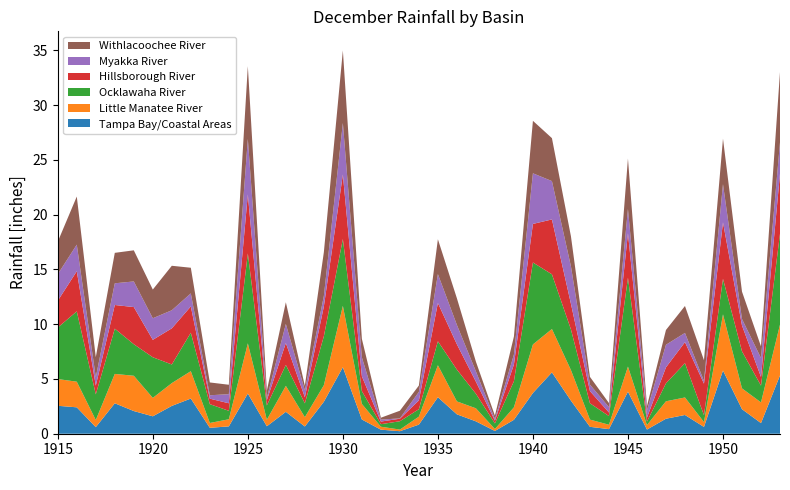

Reading right to left, list all the values displayed in this chart.

Tampa Bay/Coastal Areas: 5.3	1.0	2.2	5.8	0.6	1.7	1.4	0.4	3.8	0.4	0.6	3.0	5.6	3.7	1.3	0.2	1.1	1.8	3.3	0.8	0.2	0.4	1.3	6.1	2.9	0.7	2.0	0.7	3.7	0.7	0.5	3.2	2.5	1.6	2.1	2.8	0.6	2.4	2.5
Little Manatee River: 4.6	1.9	1.9	5.1	0.4	1.6	1.6	0.4	2.3	0.4	0.7	2.8	4.0	4.4	1.1	0.2	1.2	1.2	2.9	0.7	0.1	0.3	1.4	5.6	1.5	0.8	2.4	0.6	4.6	0.7	0.4	2.5	2.1	1.7	3.2	2.7	0.7	2.3	2.4
Ocklawaha River: 8.3	1.5	3.4	3.2	0.6	3.1	1.6	0.3	8.1	0.8	1.5	3.7	5.0	7.5	2.4	0.5	1.3	2.9	2.2	0.7	0.8	0.2	1.2	6.1	4.5	1.3	1.9	1.3	8.2	0.8	1.7	3.5	1.7	3.7	2.9	4.1	2.3	6.4	4.7
Hillsborough River: 5.5	0.8	2.4	5.2	2.9	1.9	1.5	0.4	4.1	0.3	1.1	2.3	5.0	3.5	1.5	0.2	1.1	2.3	3.5	0.8	0.2	0.2	1.4	5.9	2.7	0.6	2.0	0.5	5.4	0.7	0.5	2.4	3.3	1.6	3.4	2.2	0.8	3.7	2.5
Myakka River: 2.9	1.7	0.6	3.5	0.2	0.8	2.1	0.7	2.2	0.5	0.6	3.4	3.5	4.6	0.9	0.2	0.9	1.8	2.6	0.8	0.0	0.2	1.7	4.7	0.9	0.6	1.7	0.2	5.1	0.8	0.3	1.2	1.6	2.0	2.3	2.0	0.8	2.4	2.4
Withlacoochee River: 6.4	1.1	2.5	4.2	1.9	2.5	1.4	0.4	4.6	0.4	0.7	2.7	3.9	4.8	1.6	0.3	0.9	2.4	3.2	0.6	0.7	0.2	1.7	6.6	4.0	0.4	2.0	0.7	6.6	0.9	1.2	2.3	4.1	2.6	2.8	2.8	1.8	4.4	3.0